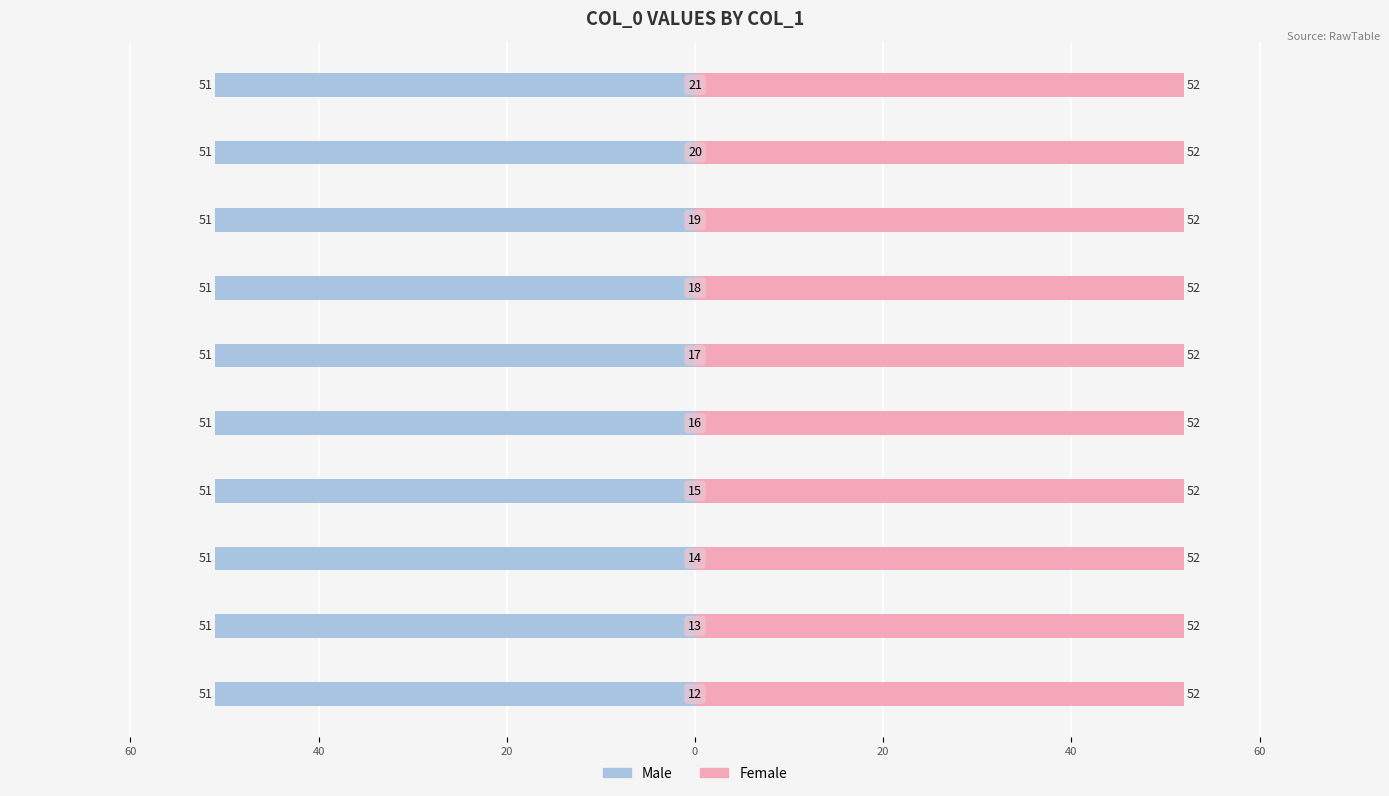

Between 17 and 18, which series saw the biggest shift?

Male